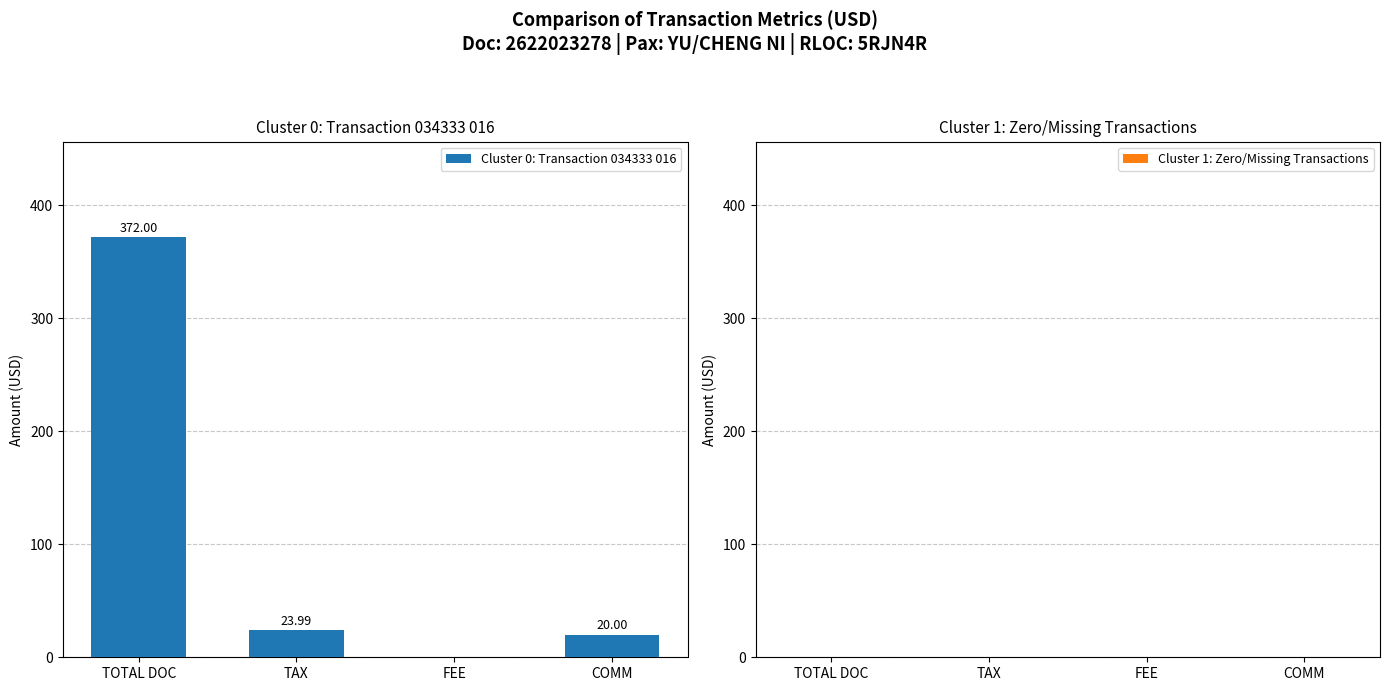

Which has a higher value, FEE or TOTAL DOC?

TOTAL DOC